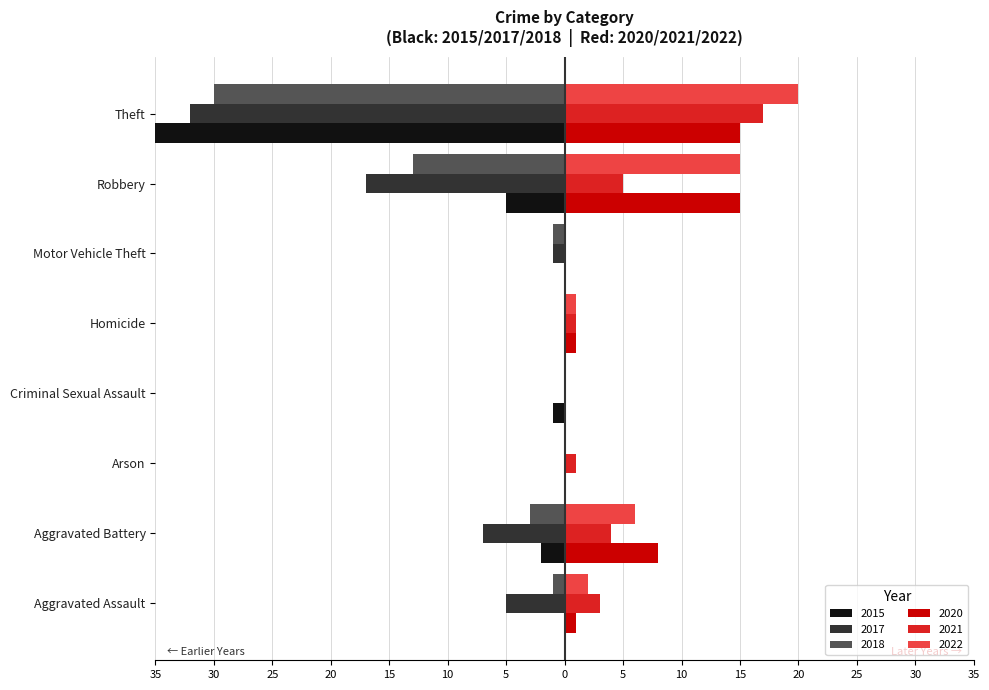

What is the average value of the 2022 series?

6